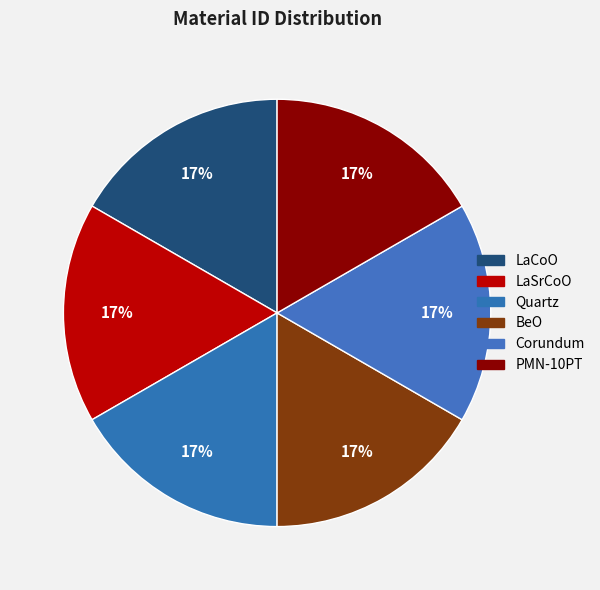

Approximately how many times larger is the value at PMN-10PT compared to LaSrCoO?

1.0